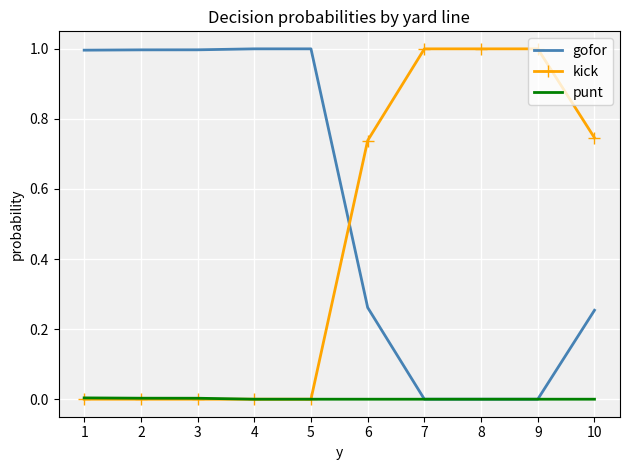

How many categories are shown in the chart?

10